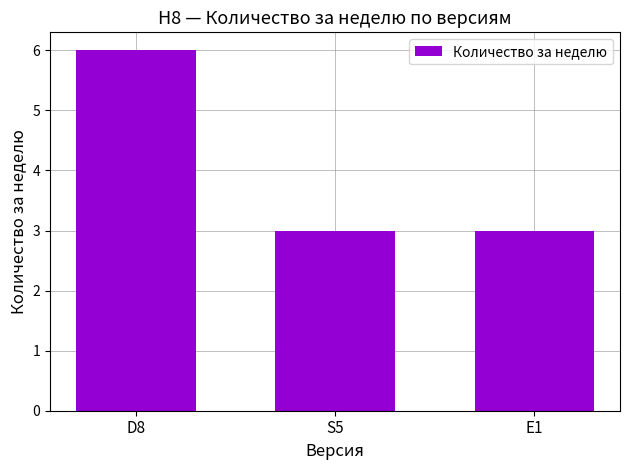

Reading left to right, transcribe all the data shown in this chart.

D8=6	S5=3	E1=3